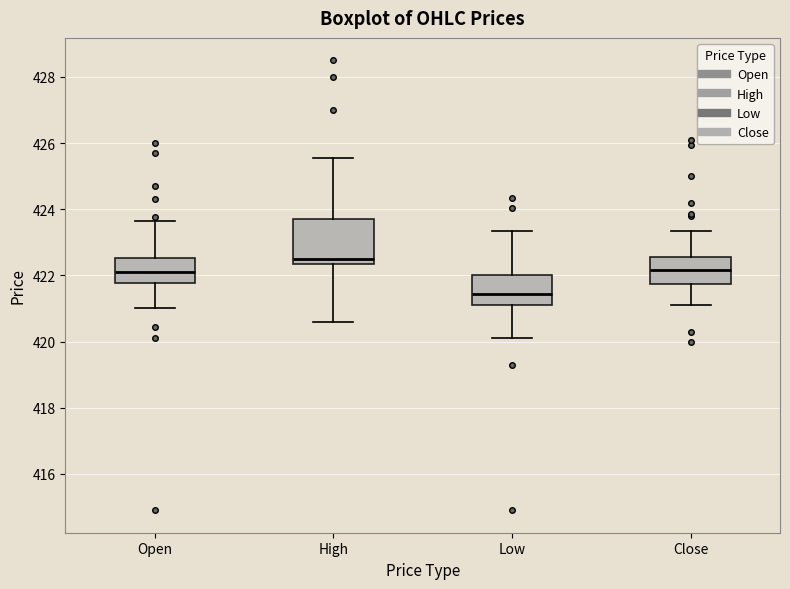

Reading left to right, read every box against the y-axis: the position of its median line, the range the box covers, and the ends of its whiskers. The values are not printed on the chart, so give them approximately, as read against the axis.

Open: median 422.2, box 421.8 to 422.6, whiskers 421.0 to 423.6
High: median 422.6, box 422.4 to 423.8, whiskers 420.6 to 425.6
Low: median 421.4, box 421.2 to 422.0, whiskers 420.2 to 423.4
Close: median 422.2, box 421.8 to 422.6, whiskers 421.2 to 423.4